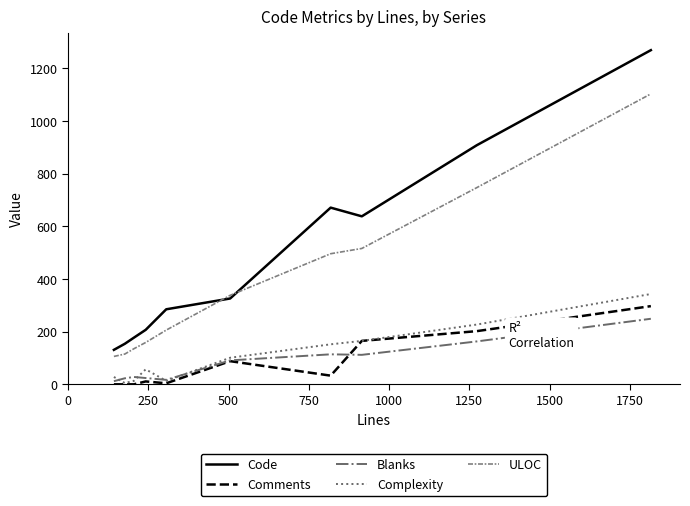

How many values in the Complexity series are below 101?

5